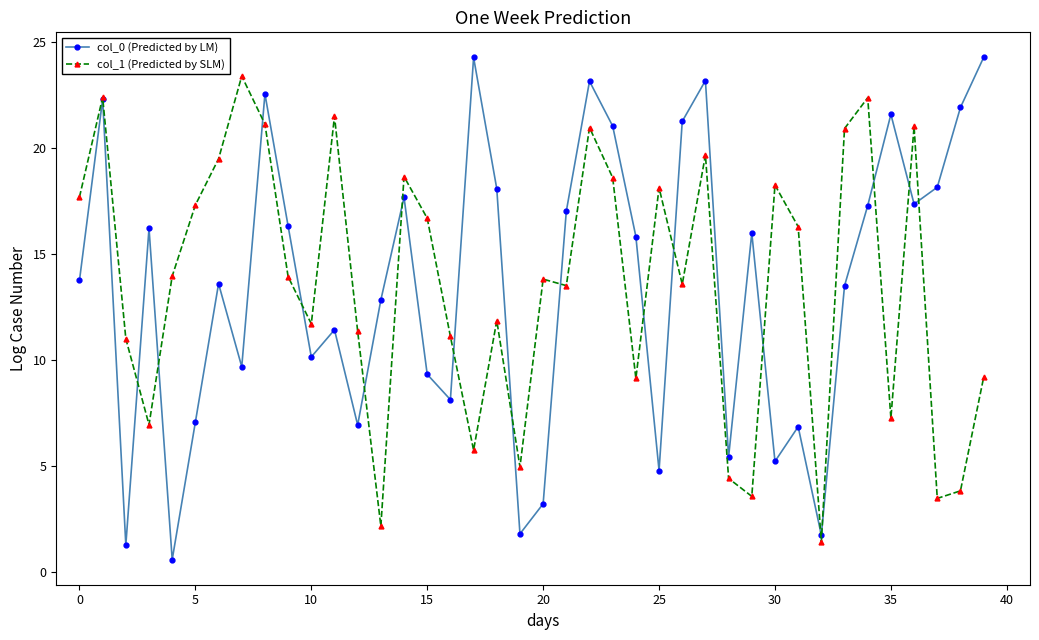

What is the value of the col_0 (Predicted by LM) point at the 13th from the left?

6.9